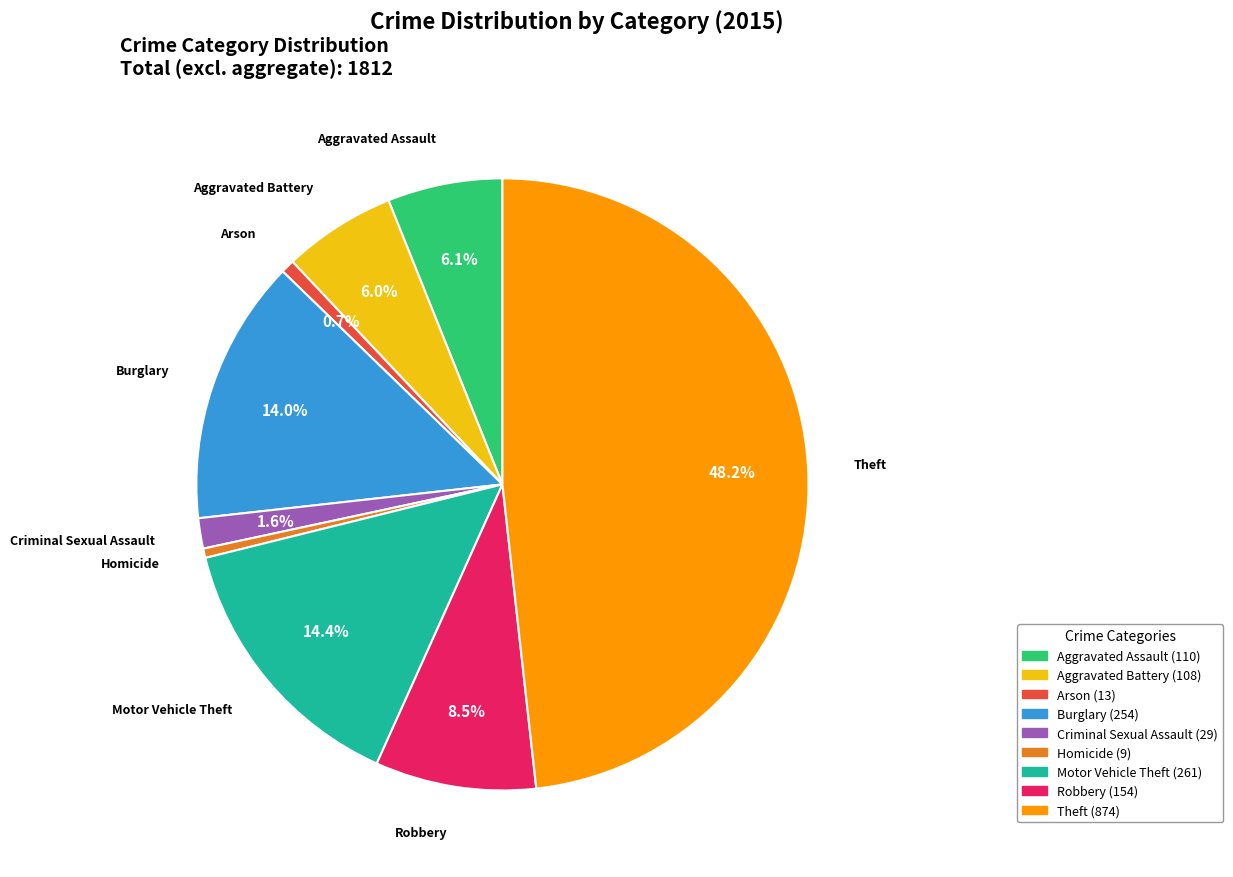

How much of the chart is everything except Burglary?

86.0%